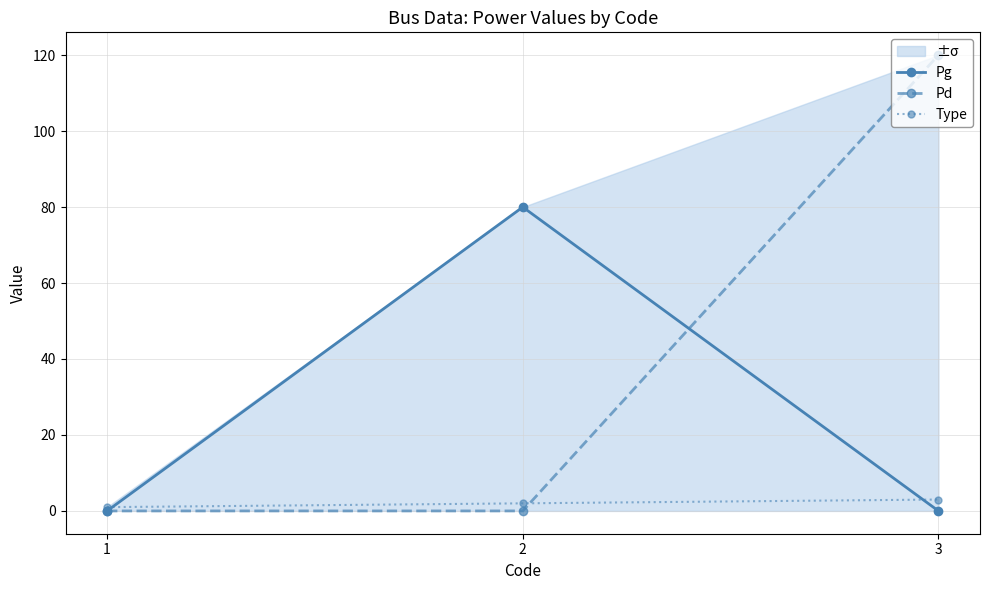

What are all the series names shown in the legend?

Pg, Pd, Type